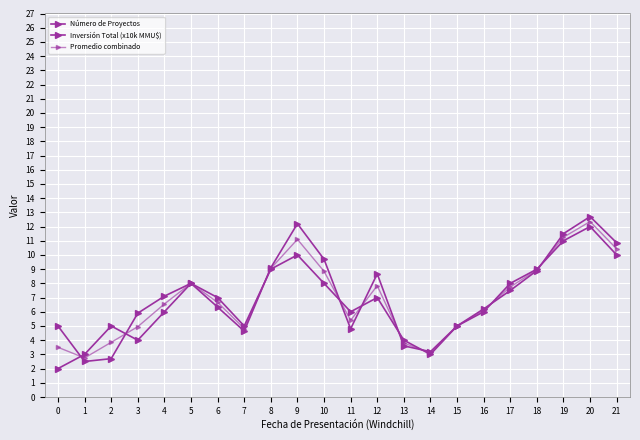

The value of Número de Proyectos at 15 is 3.1. True or false?

False